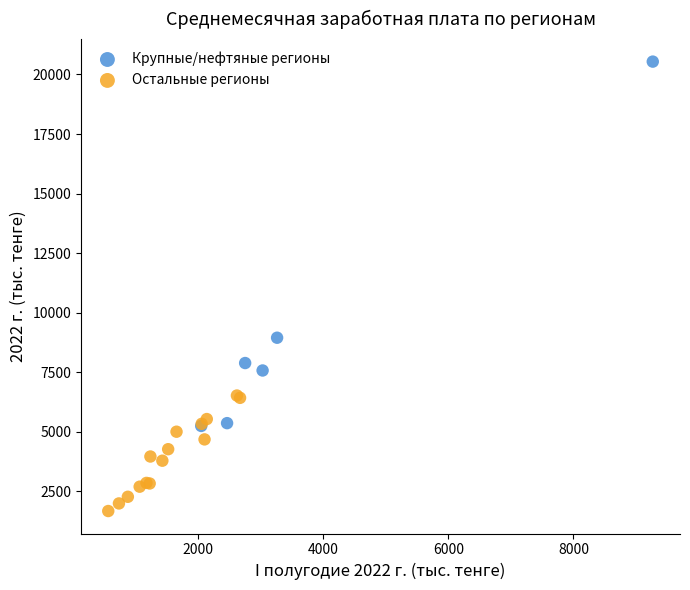

What are all the series names shown in the legend?

Крупные/нефтяные регионы, Остальные регионы